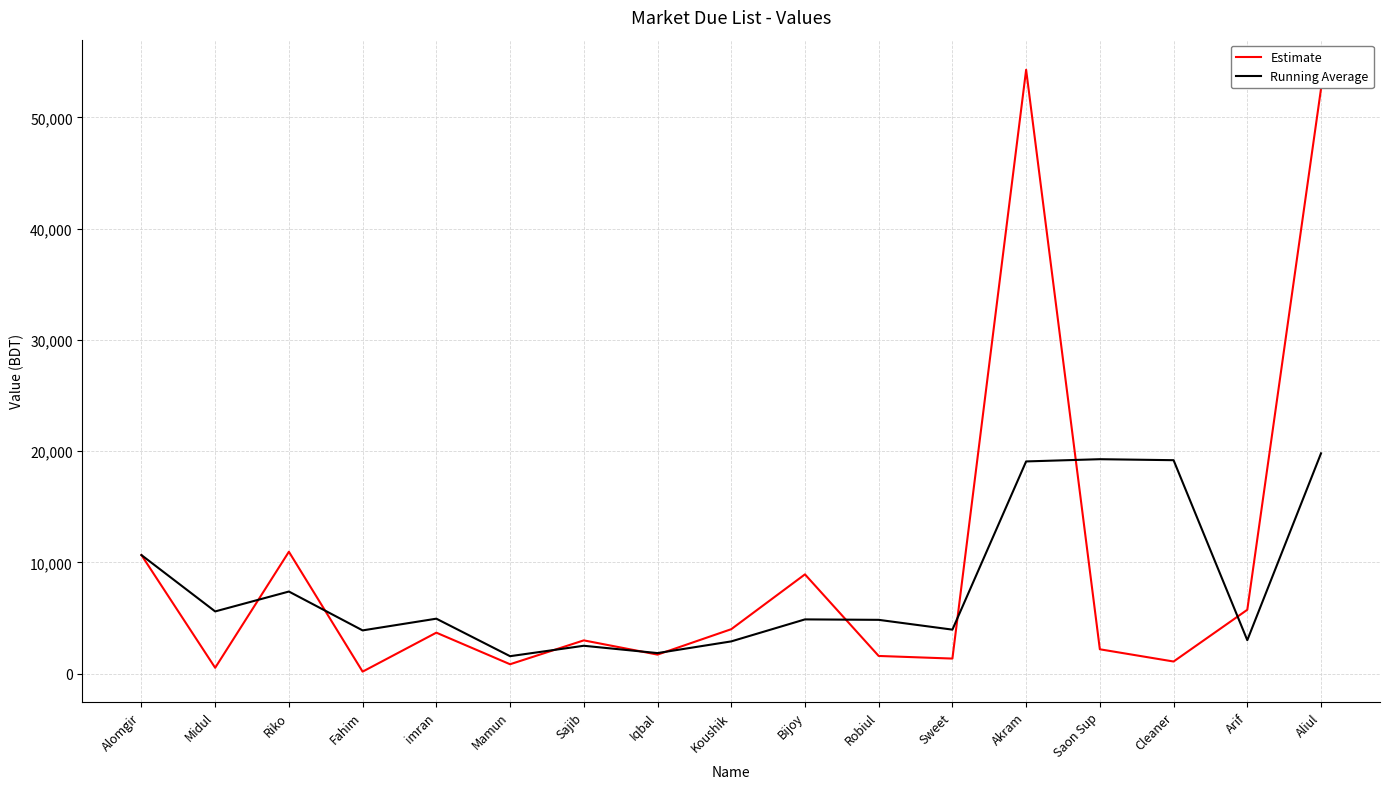

Where is the first local minimum for Estimate?

Midul